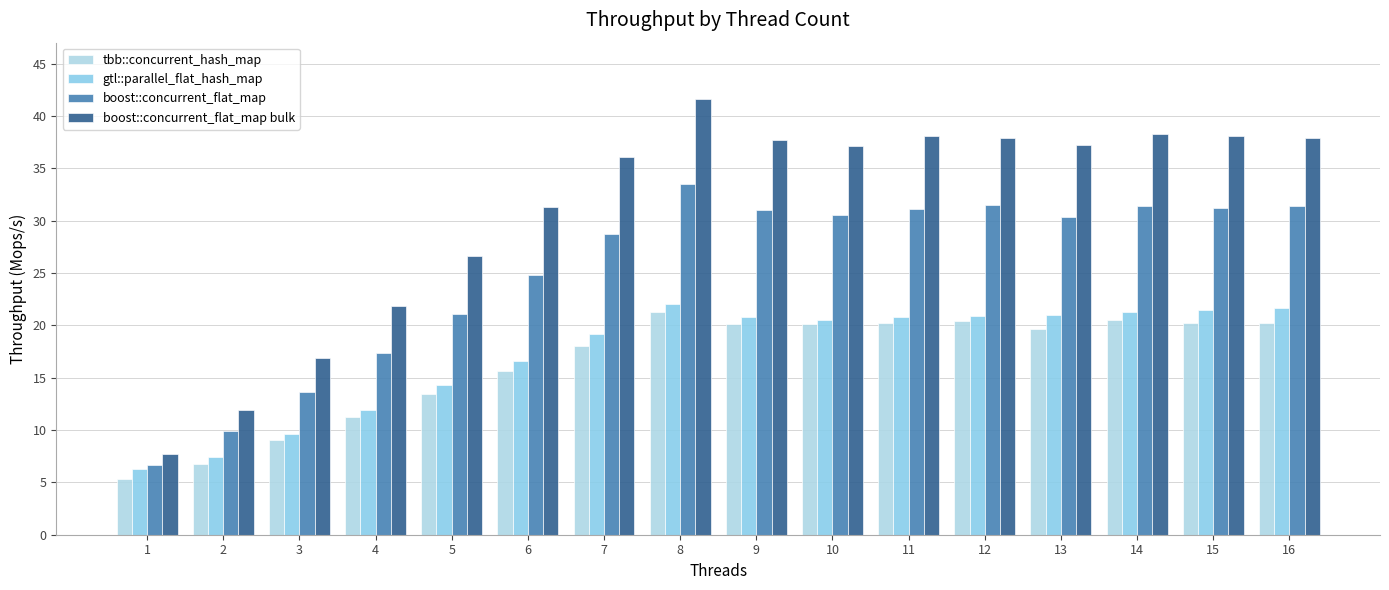

What are all the series names shown in the legend?

tbb::concurrent_hash_map, gtl::parallel_flat_hash_map, boost::concurrent_flat_map, boost::concurrent_flat_map bulk